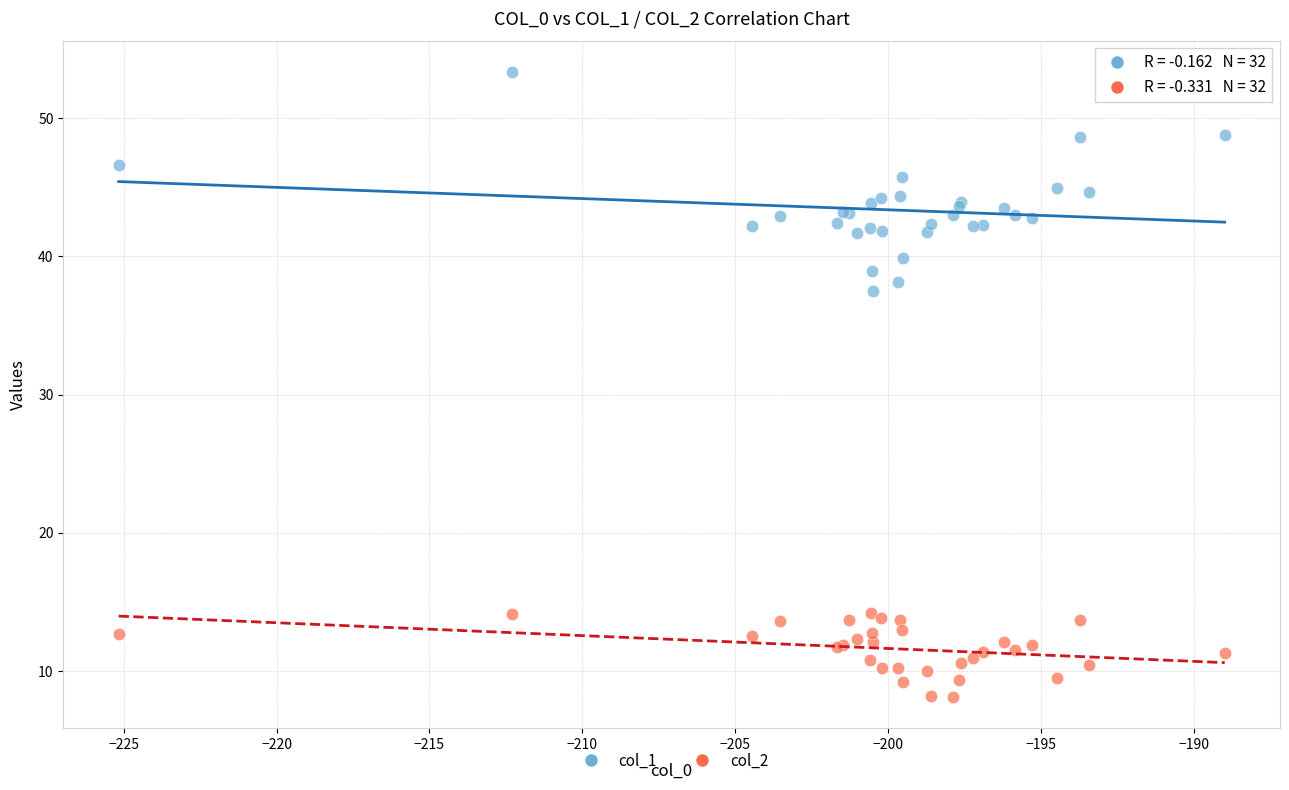

Which series has the largest Y range (max minus min)?

col_1